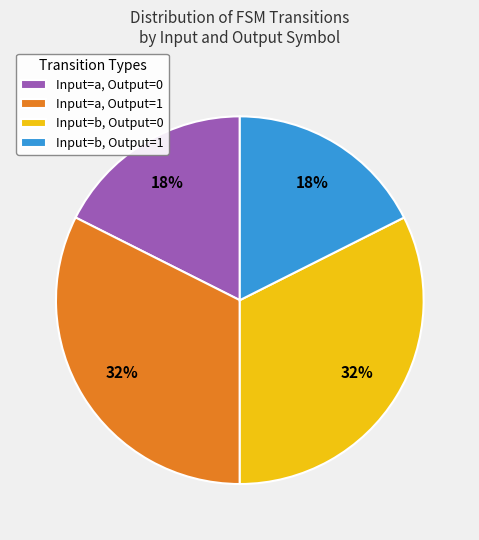

To the nearest percent, what is the average slice percentage?

25%